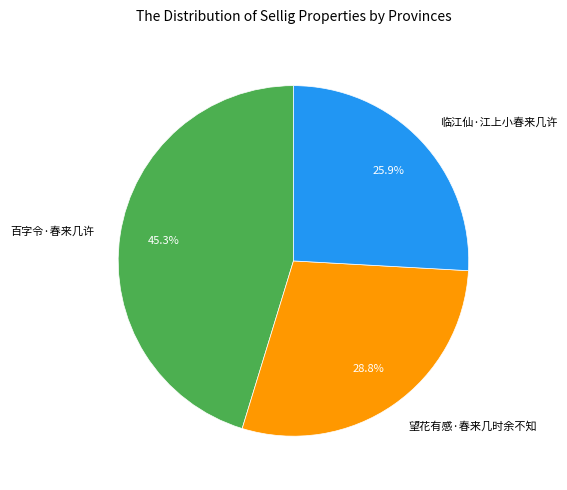

Which slice is the largest?

百字令·春来几许